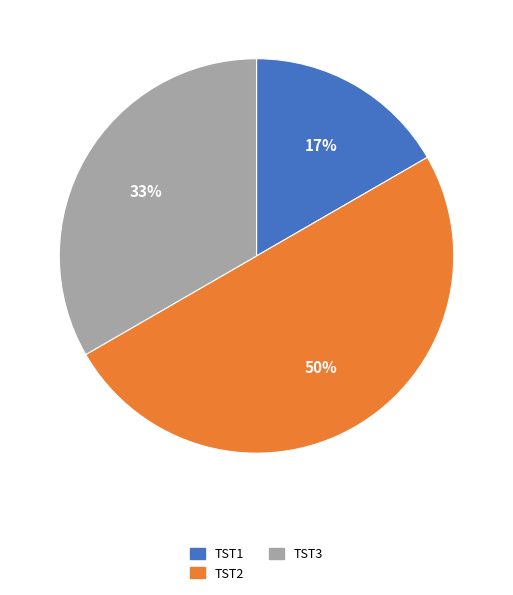

Is the sum of TST3 and TST2 greater than half?

Yes